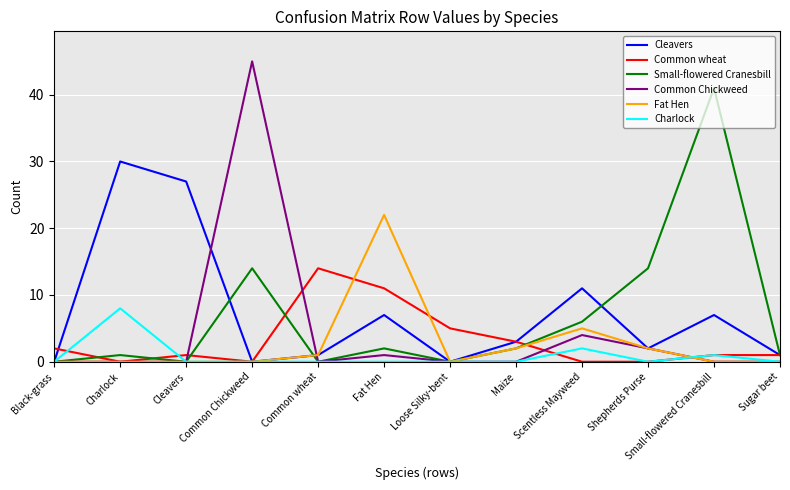

What position from the right is Loose Silky-bent?

6